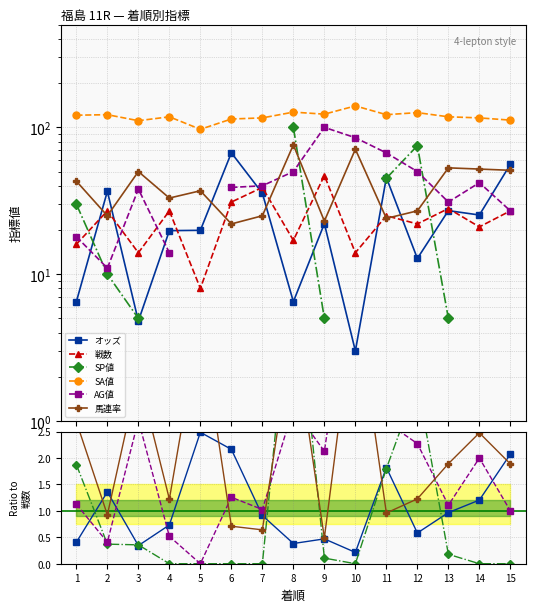

List the labels in order of SP値 value, smallest first.

4, 5, 6, 7, 10, 14, 15, 9, 13, 3, 2, 11, 1, 12, 8